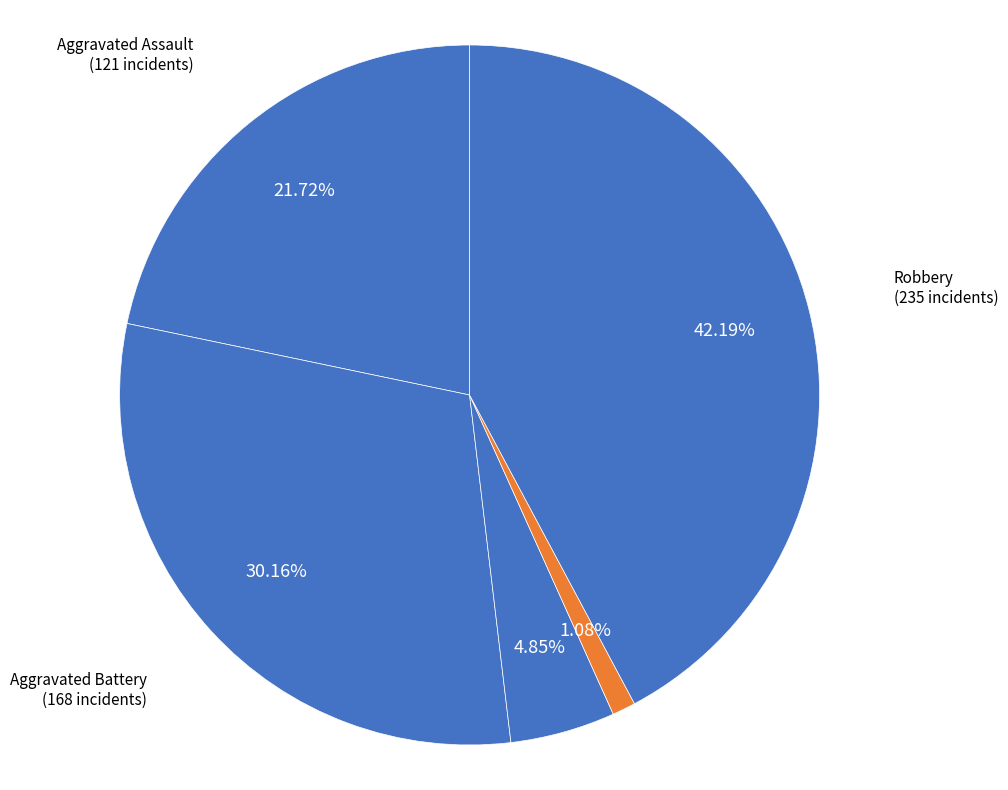

True or false: Aggravated Assault accounts for 29% of the total.

False